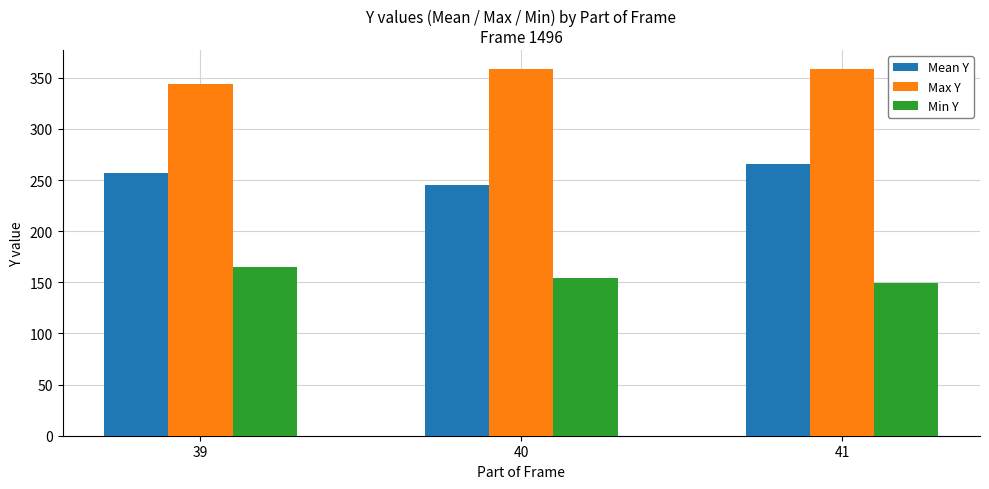

Which category has the highest value in the Mean Y series?

41